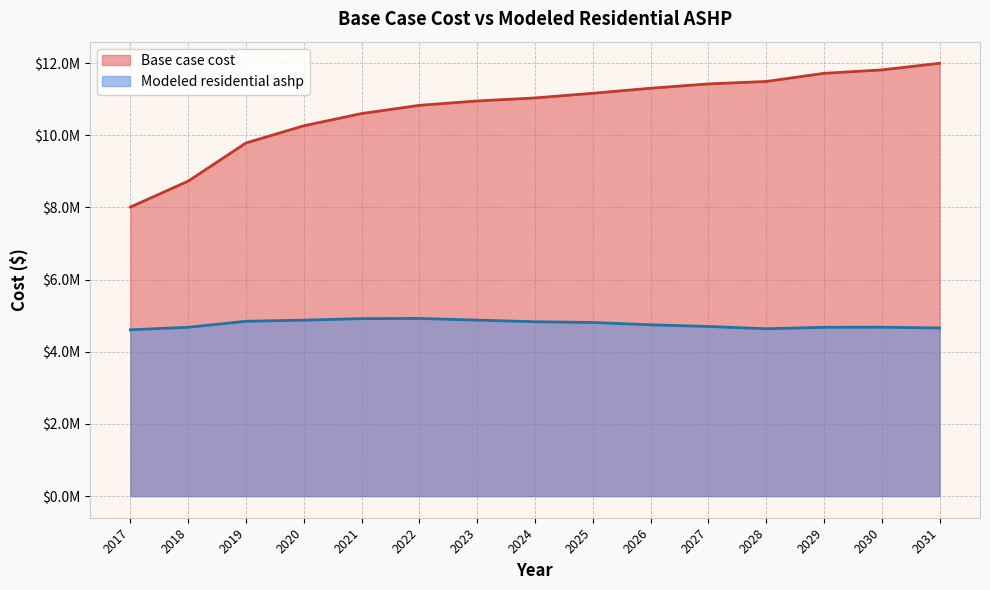

What is the difference between the maximum and minimum values in the Base case cost series?

3984971.9